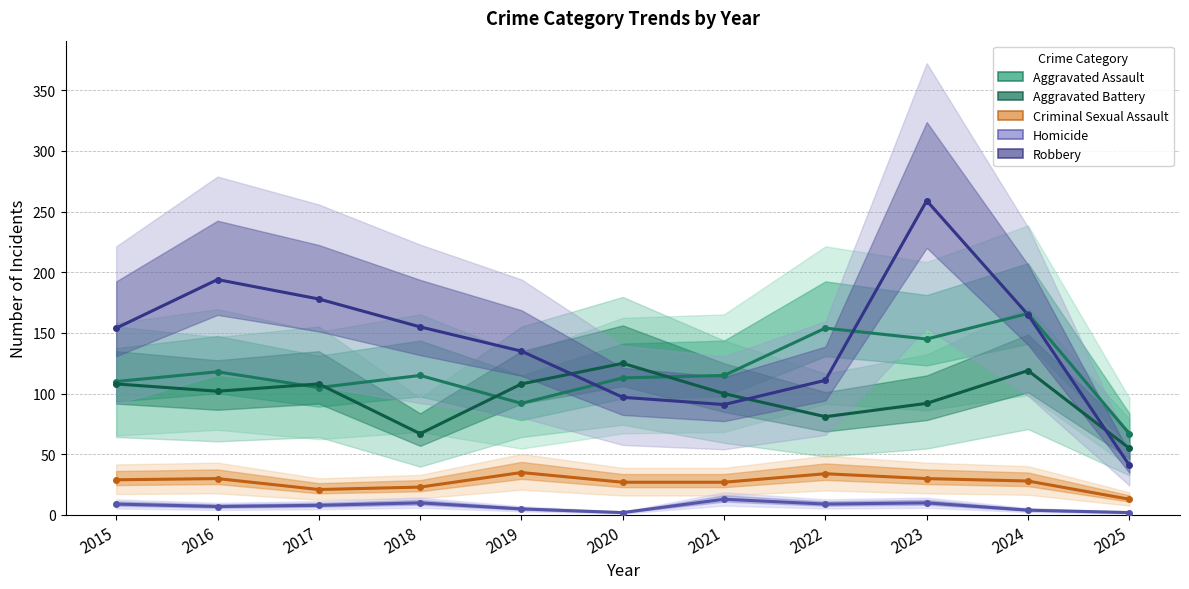

True or false: Homicide has a value of 8 at 2017.

True